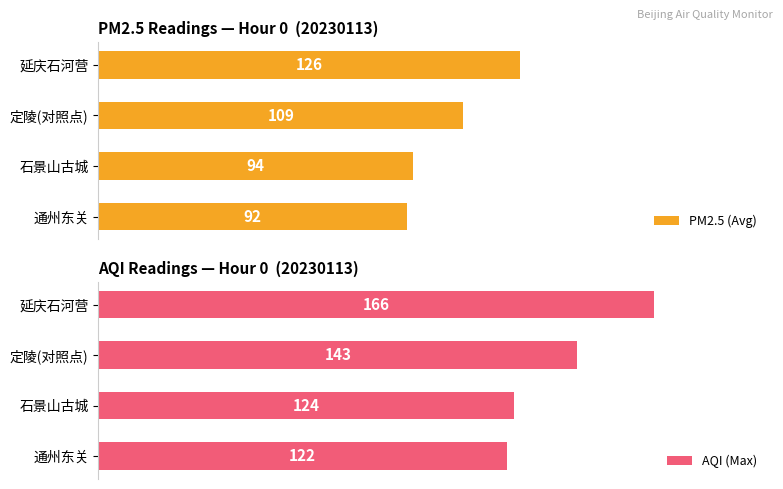

At which label does PM2.5 (Avg) reach its peak?

延庆石河营